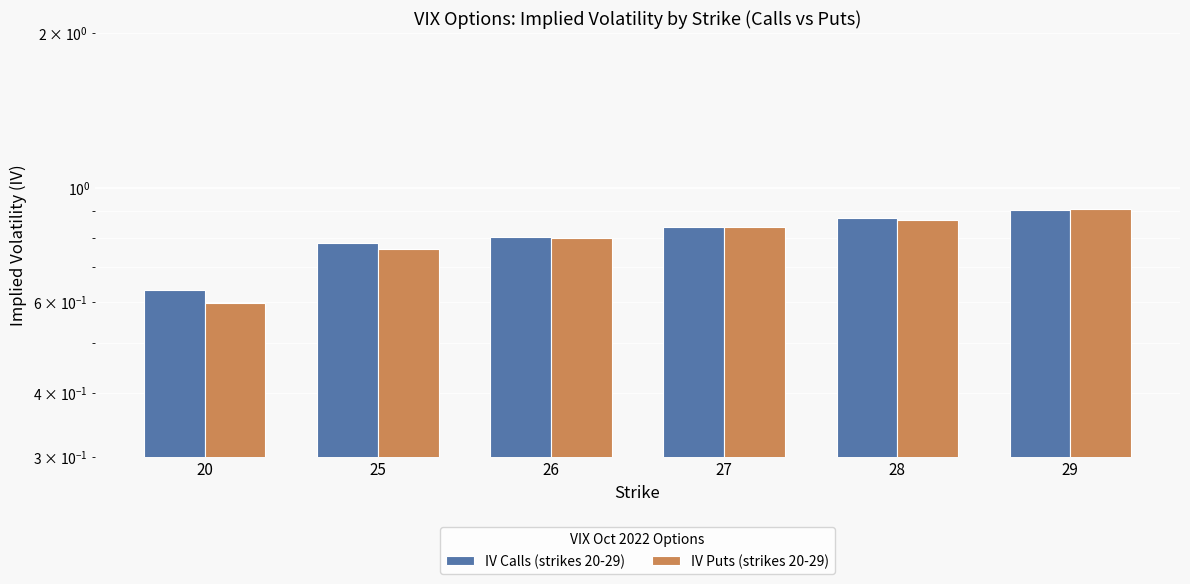

Rank the categories by IV Calls (strikes 20-29) value from highest to lowest.

29, 28, 27, 26, 25, 20